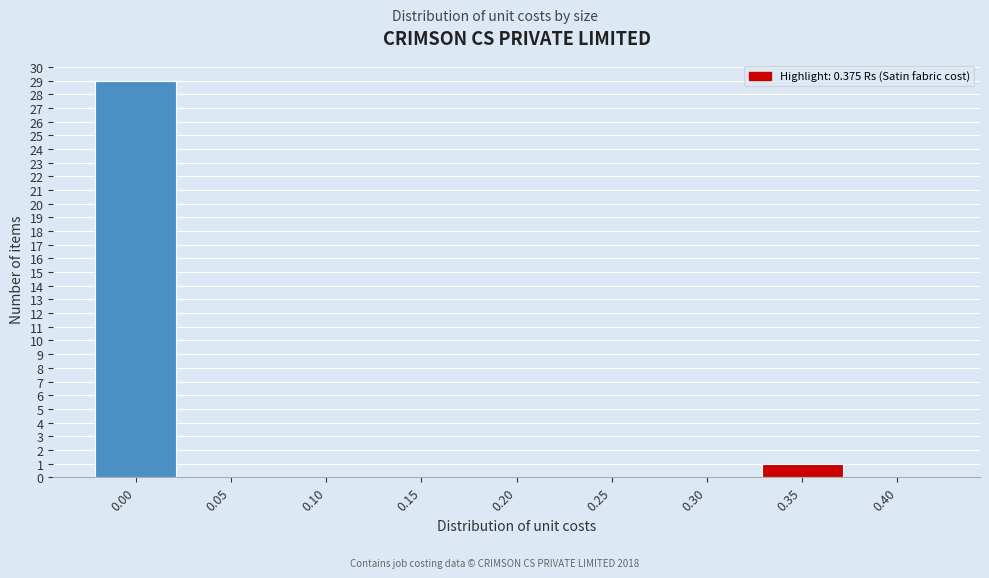

Reading left to right, transcribe all the data shown in this chart.

0.00=29	0.05=0	0.10=0	0.15=0	0.20=0	0.25=0	0.30=0	0.35=1	0.40=0